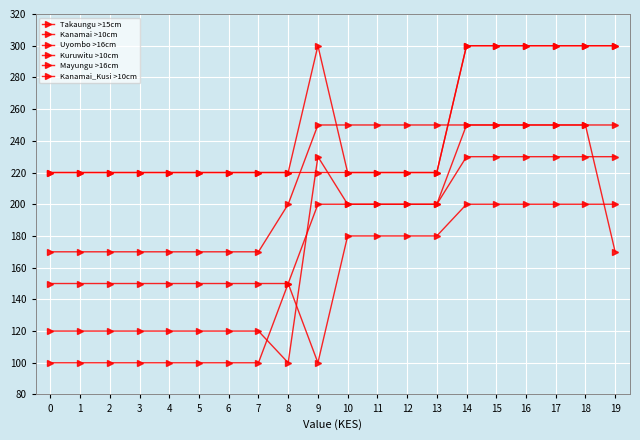

True or false: Kanamai >10cm and Mayungu >16cm intersect in this chart.

False